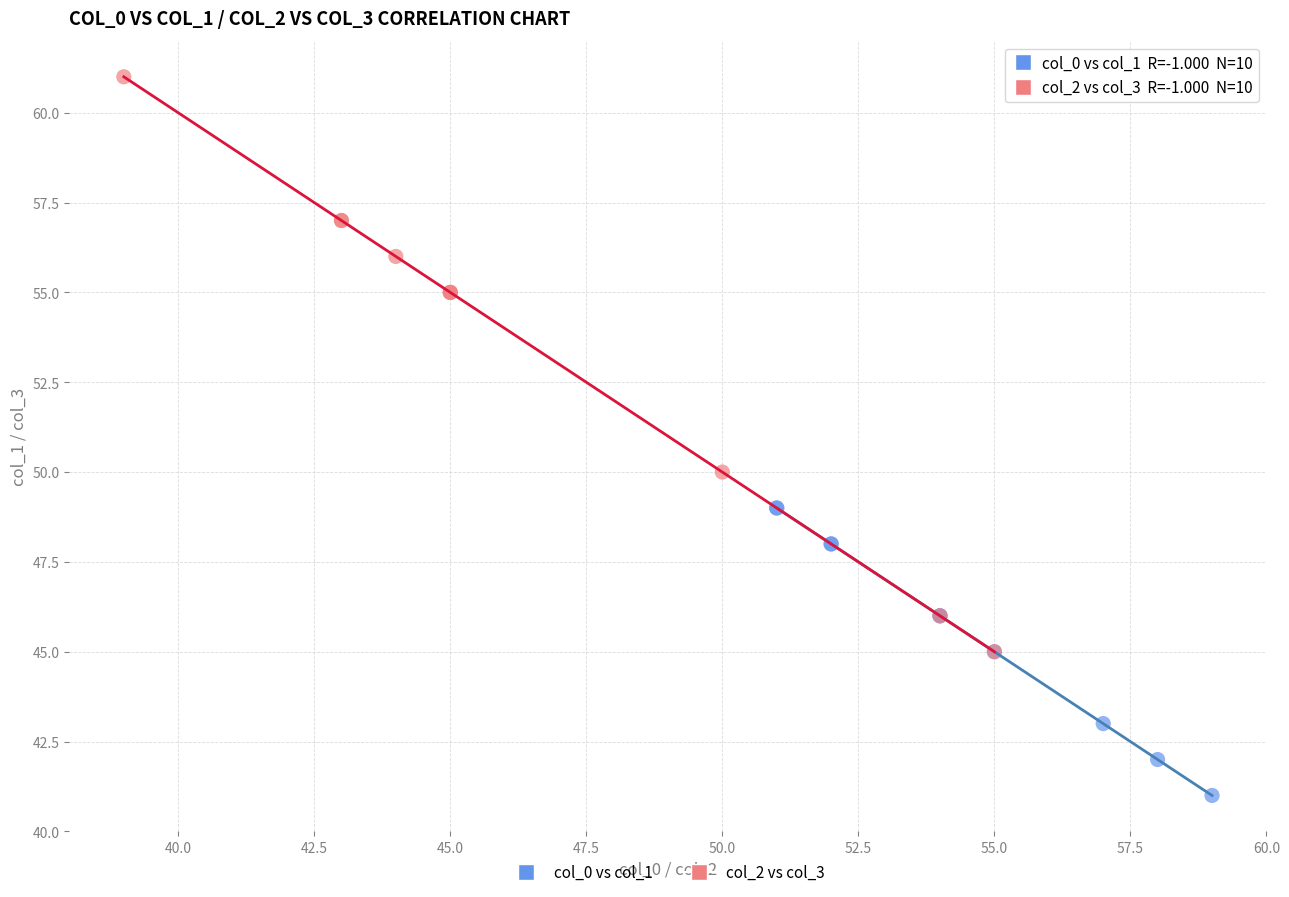

Which series contains the lowest Y value?

col_0 vs col_1